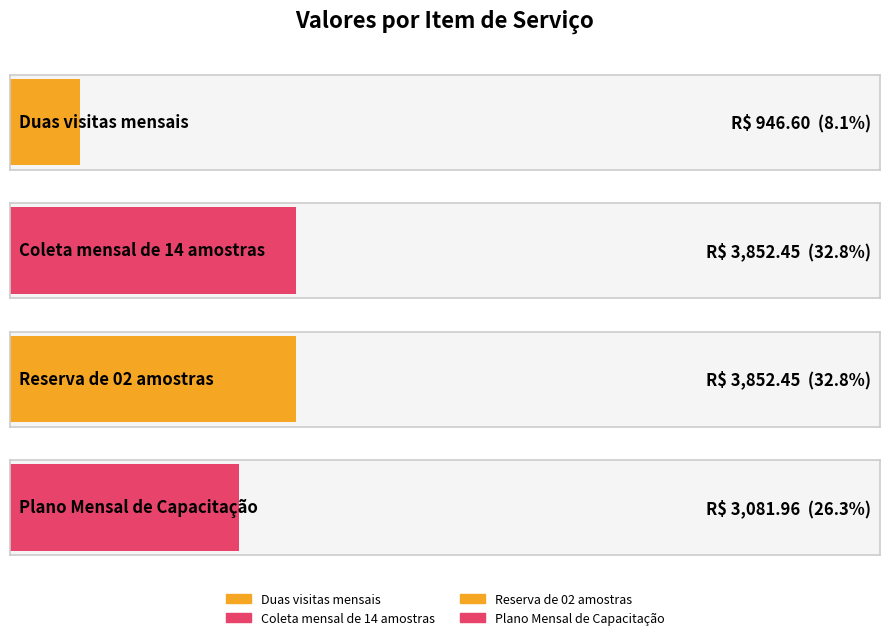

The value at Coleta mensal de 14 amostras is 1957.1. True or false?

False